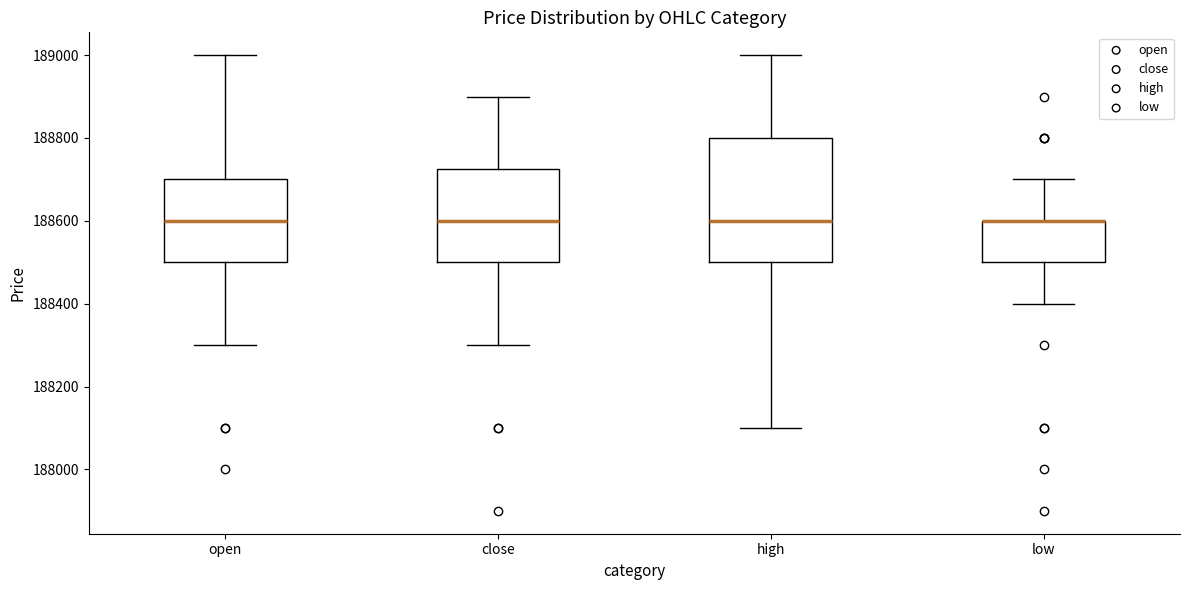

Where is the lower edge of the box for high on the y-axis? The values are not printed on the chart, so give them approximately, as read against the axis.

188500